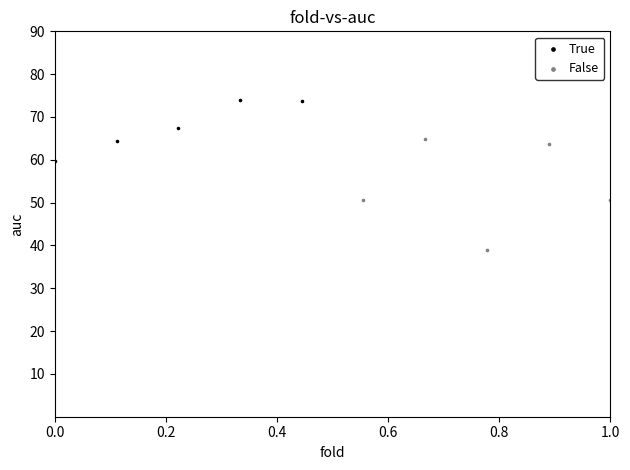

Which series contains the highest Y value?

True